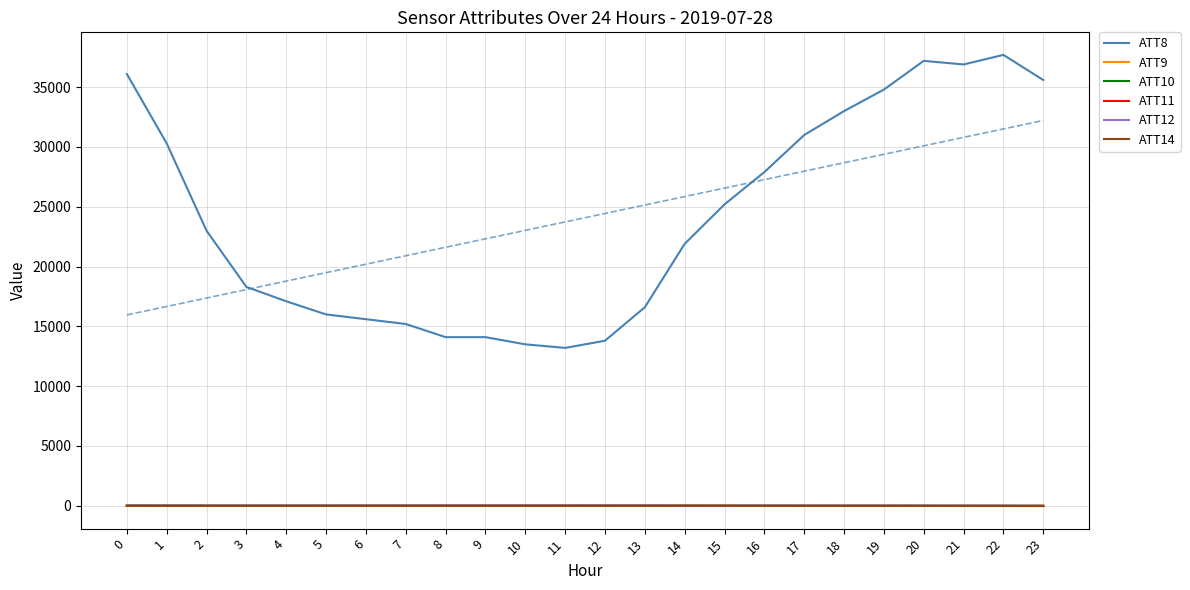

True or false: ATT10 and ATT8 cross at least once.

False